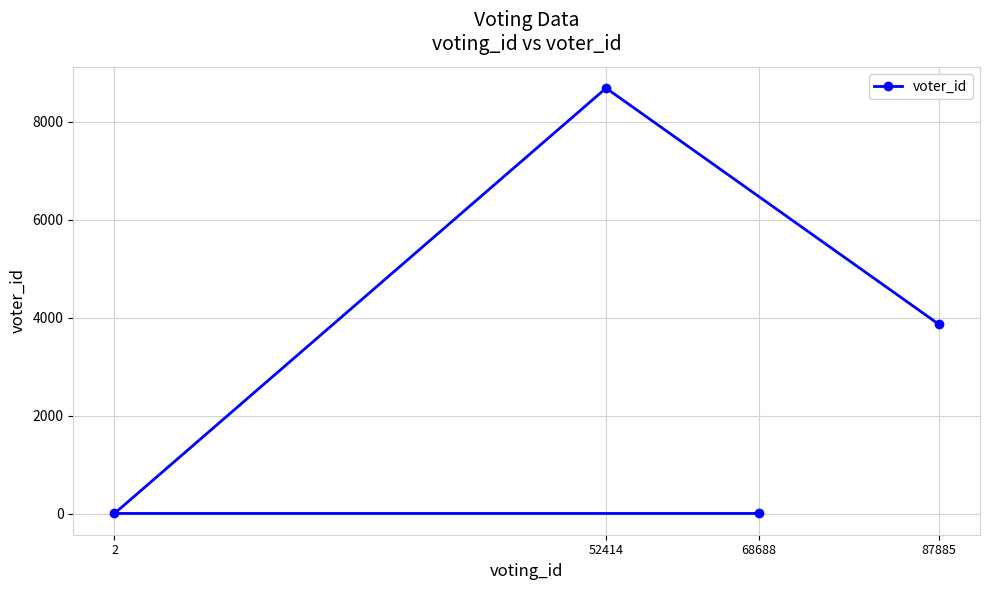

Reading left to right, transcribe all the data shown in this chart.

2=1	52414=8683	68688=1	87885=3863